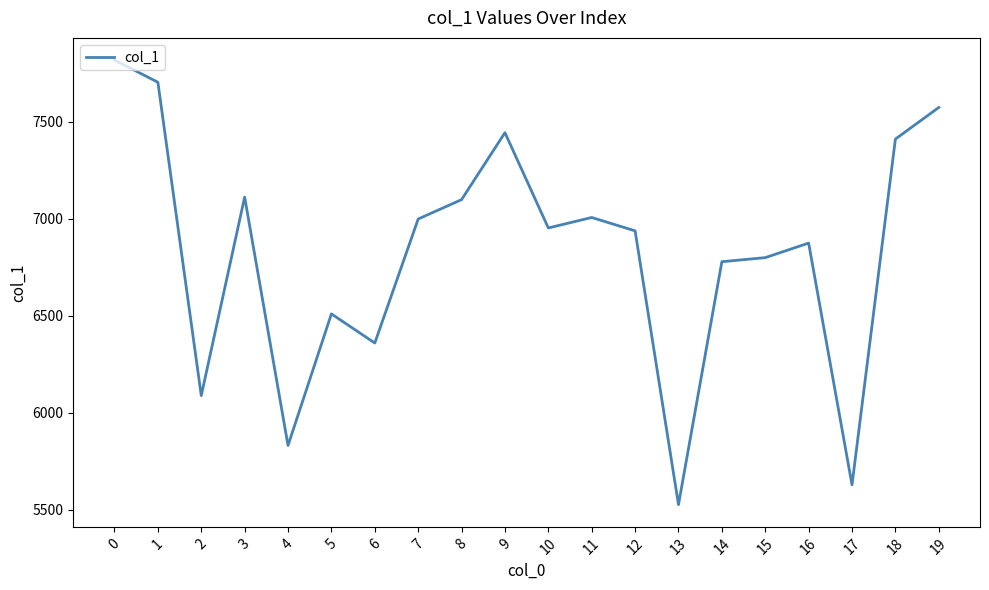

What is the smallest value displayed?

5527